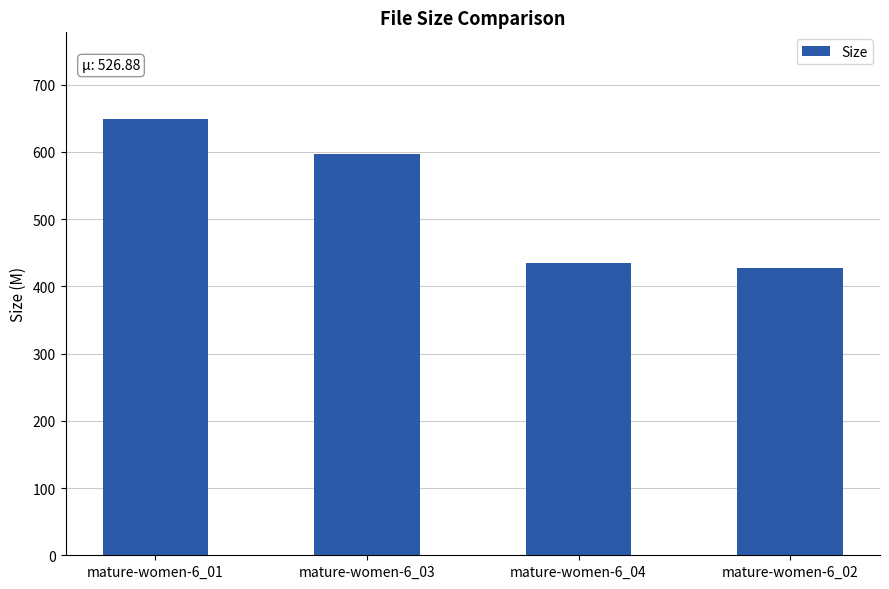

What is the value of the 3rd bar from the left?

434.8